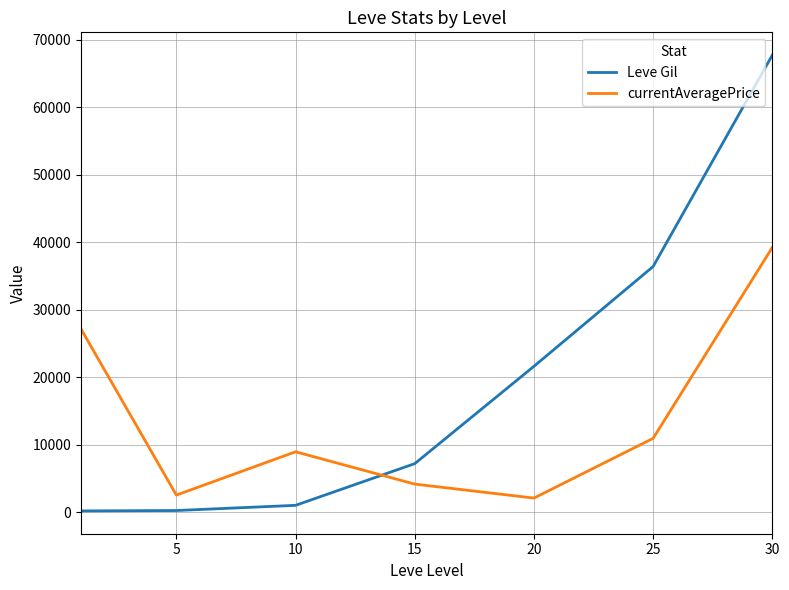

What is the difference between the maximum and minimum values in the currentAveragePrice series?

37156.0